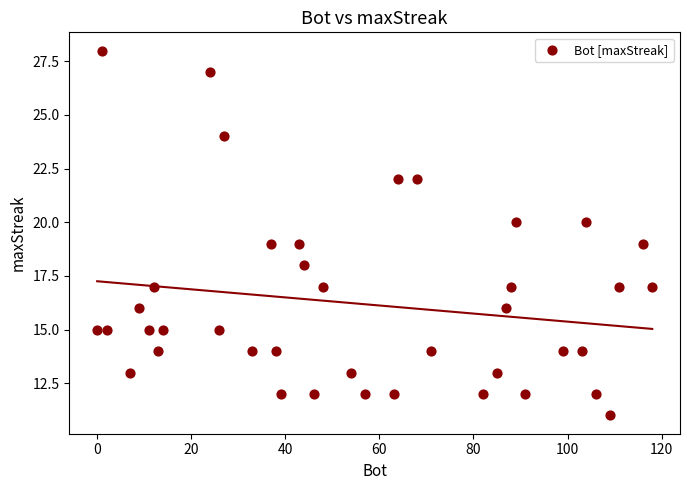

What is the range of Y values (max minus min)?

17